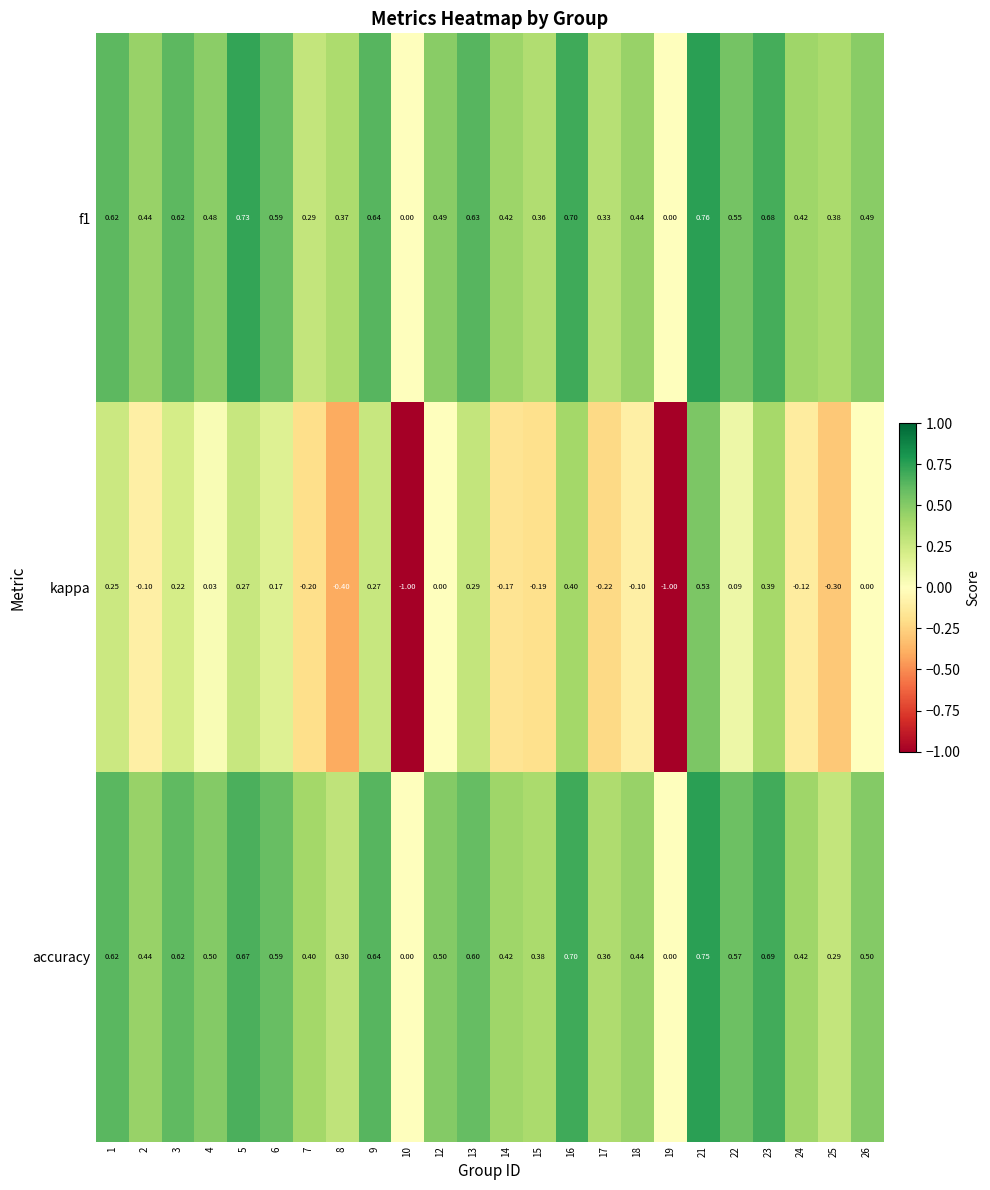

Between 7 and 25, which series saw the biggest shift?

accuracy